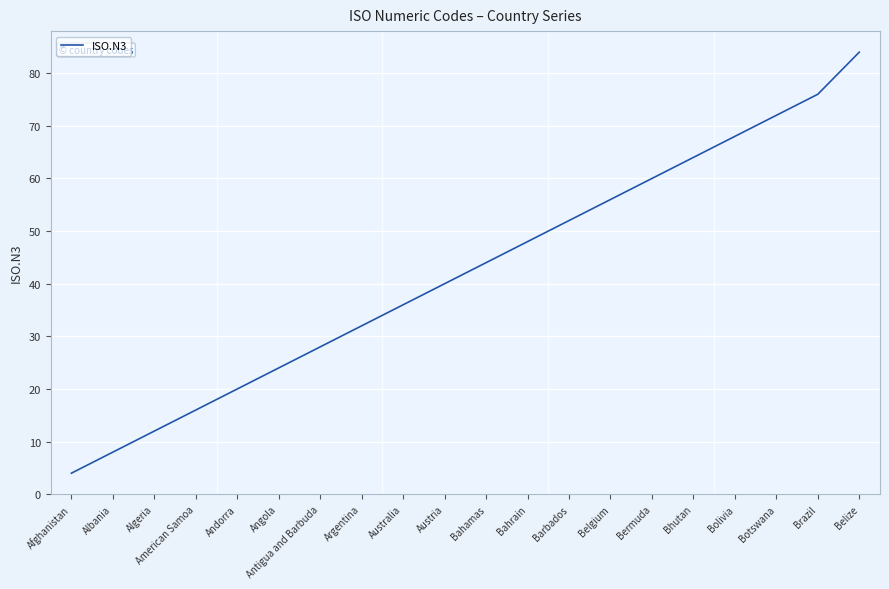

List the labels in order of value, smallest first.

Afghanistan, Albania, Algeria, American Samoa, Andorra, Angola, Antigua and Barbuda, Argentina, Australia, Austria, Bahamas, Bahrain, Barbados, Belgium, Bermuda, Bhutan, Bolivia, Botswana, Brazil, Belize